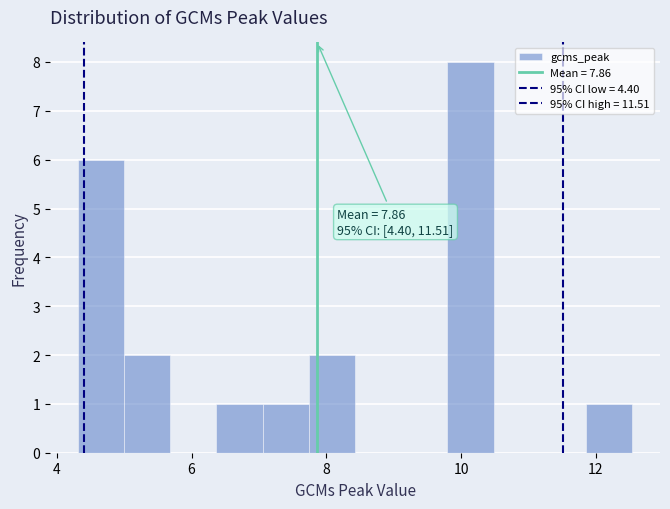

Around what value on the x-axis is the tallest bar? Give the approximate position of its centre, as read against the axis.

10.2